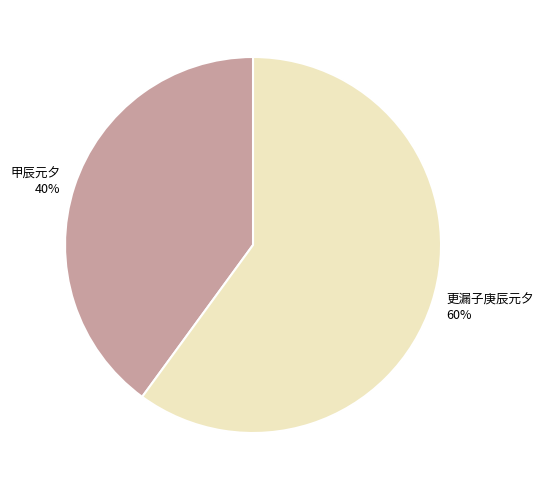

To the nearest percent, what is the average slice percentage?

50%